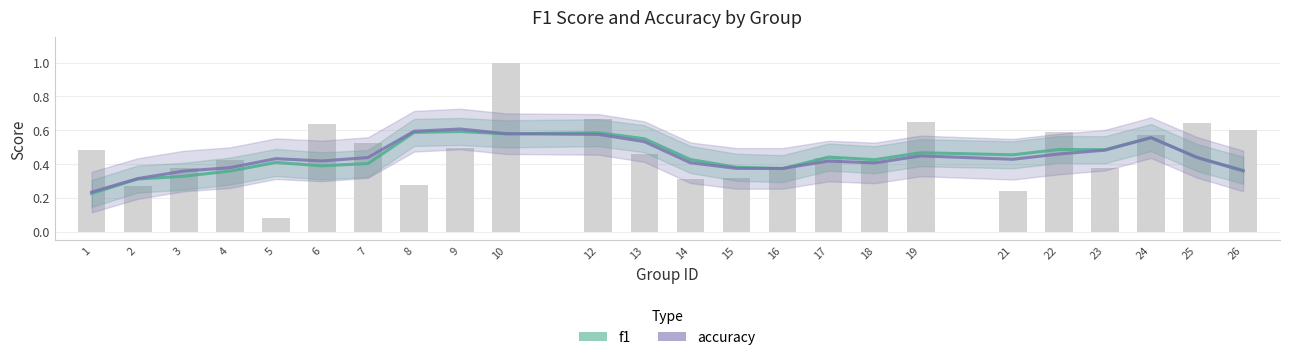

The value of f1 at 5 is 0.4. True or false?

True